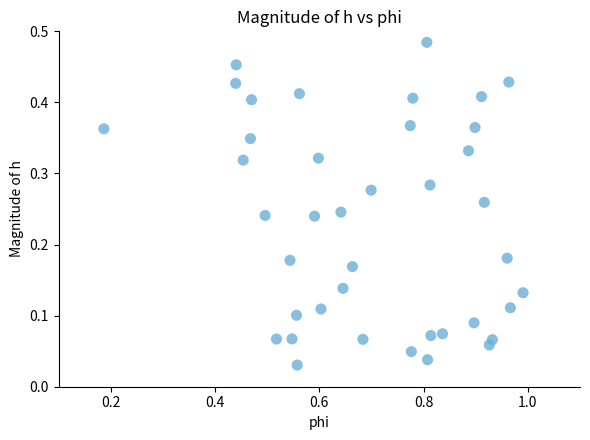

What is the range of X values (max minus min)?

0.8